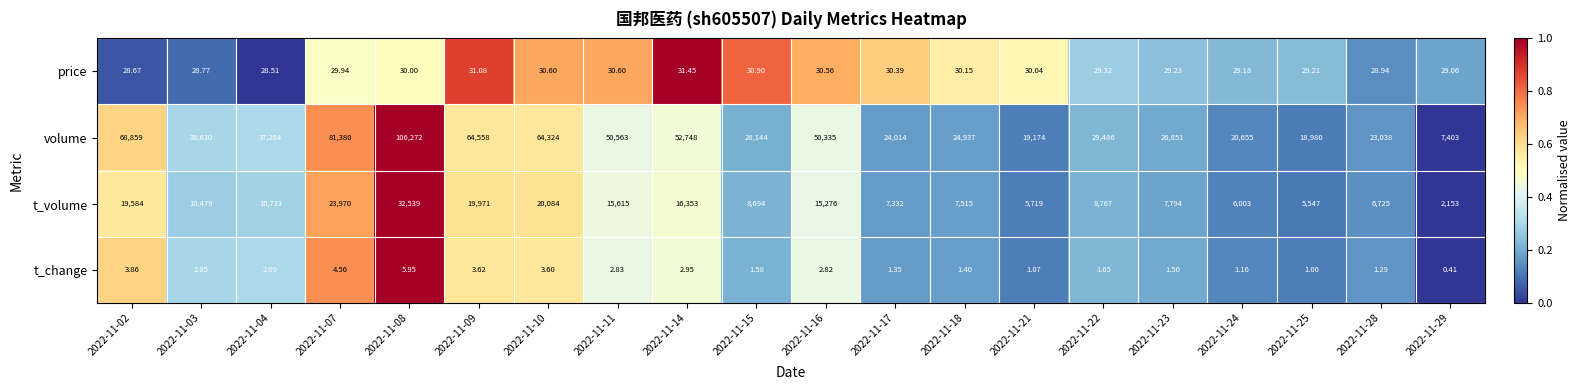

List the series in order of their peak value, lowest first.

t_change, price, t_volume, volume